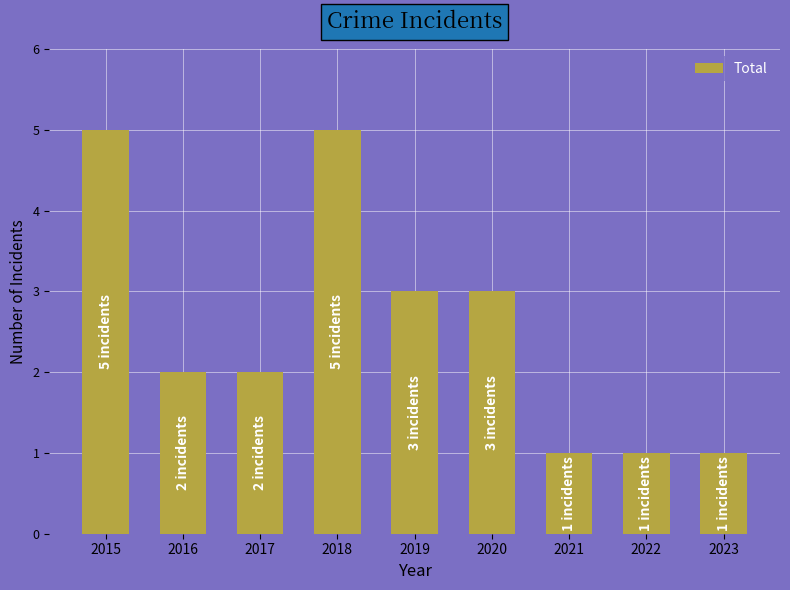

What is the value of the 4th bar from the left?

5